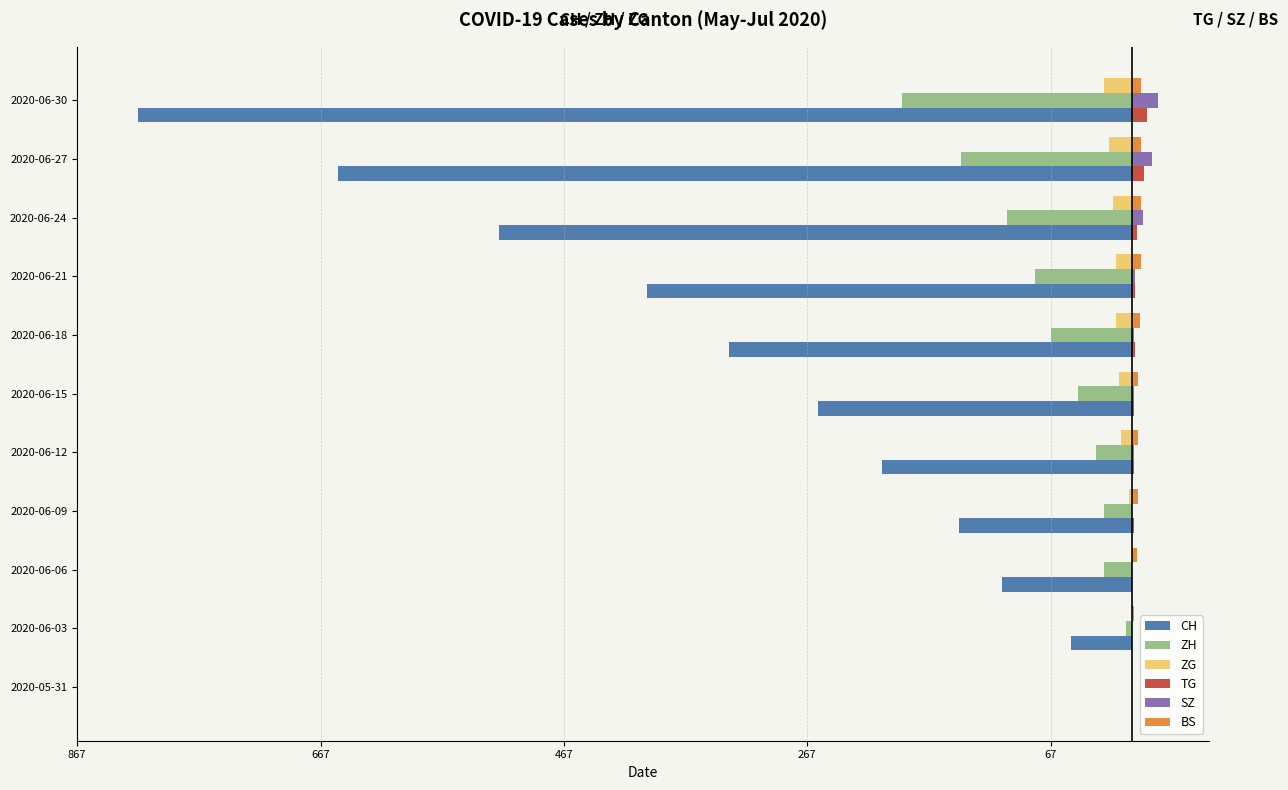

How many data points in ZH are above -45?

5